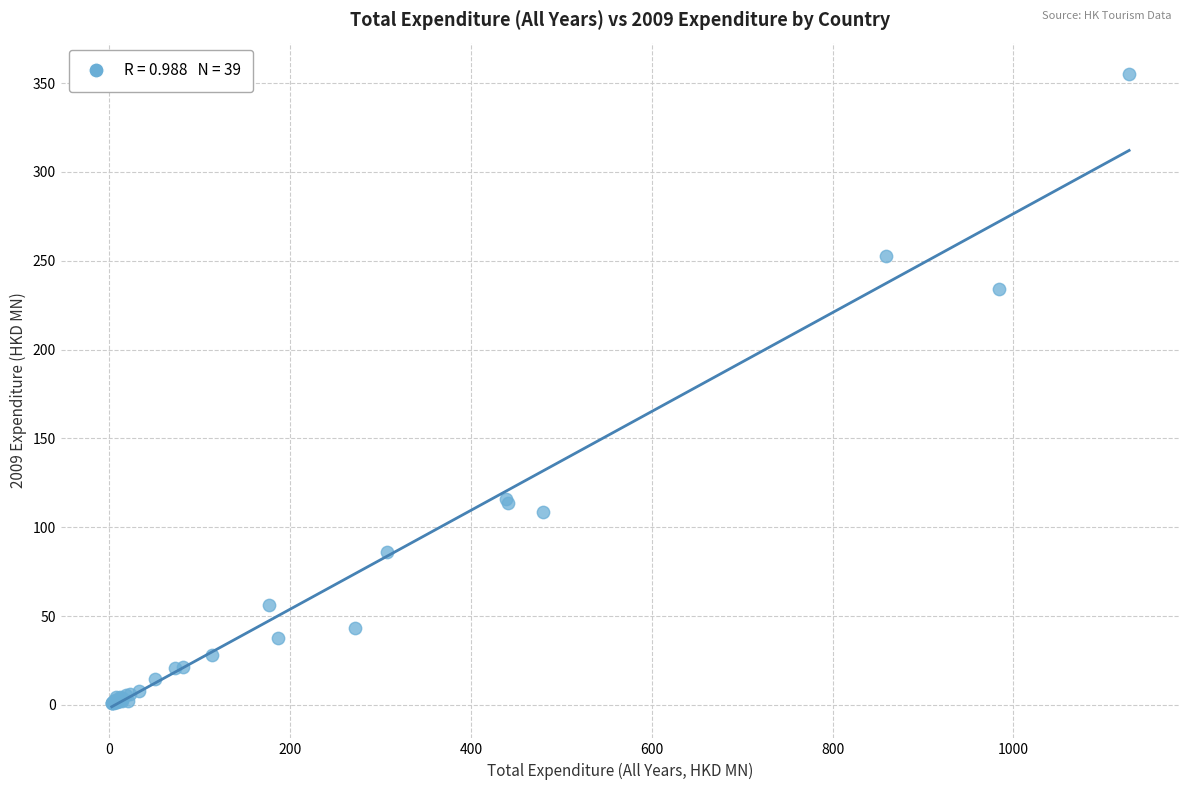

What Y value in the scatter plot is closest to 177?

234.0